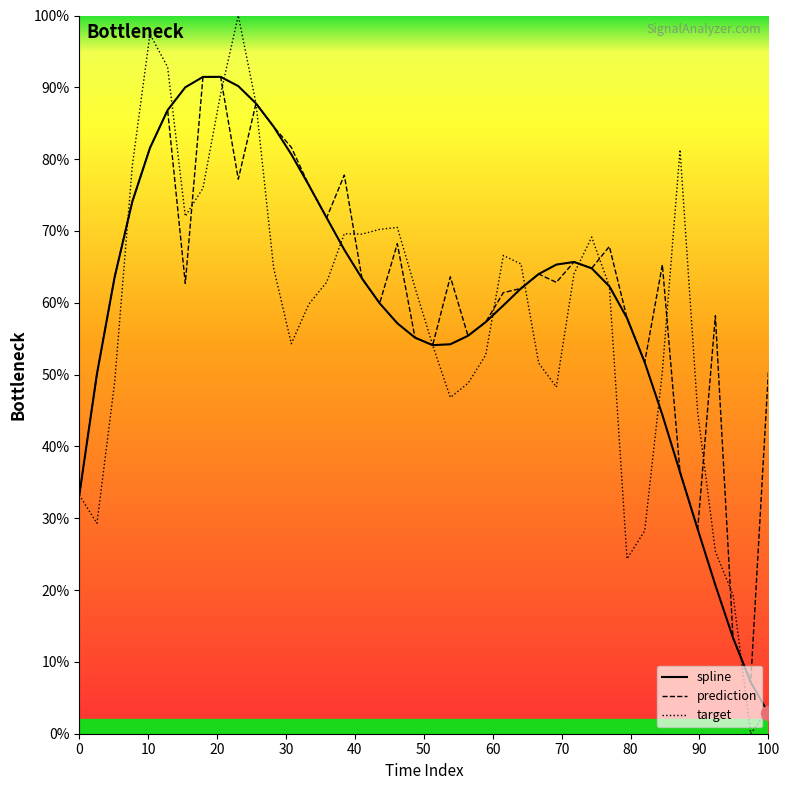

Which series has the largest range (max minus min)?

target